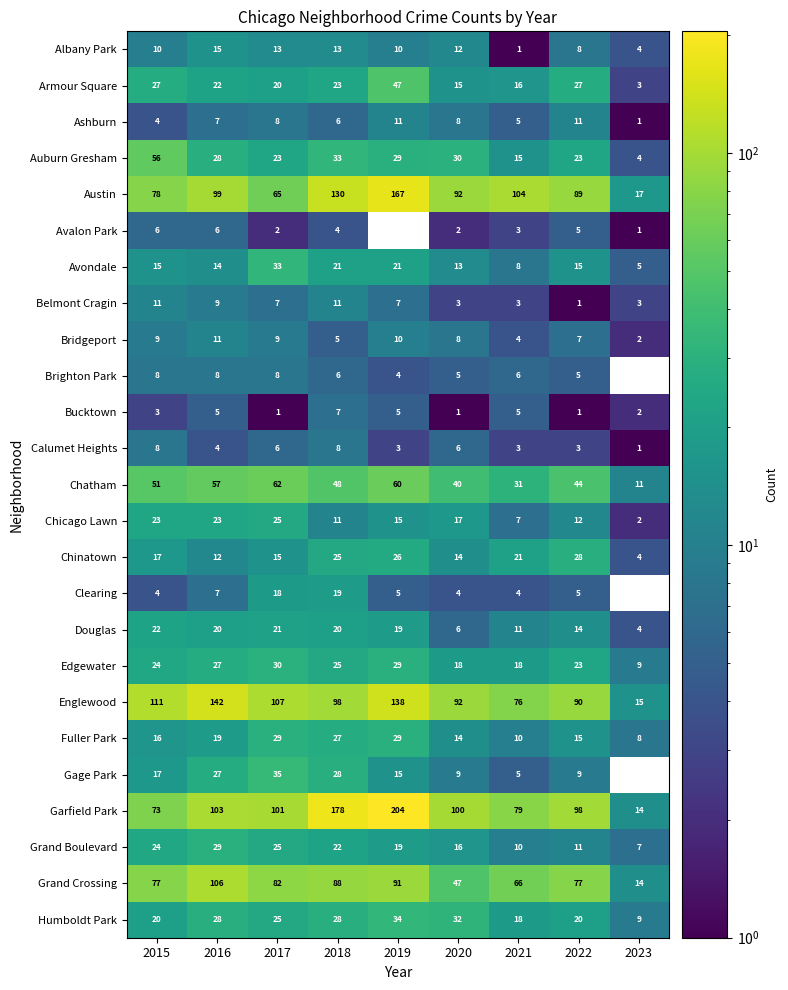

What is the total value across all series at 2018?

884